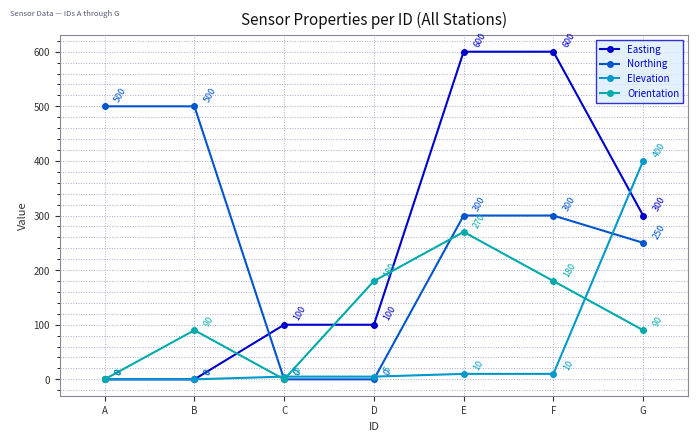

Is it true that Northing equals 448 at F?

False